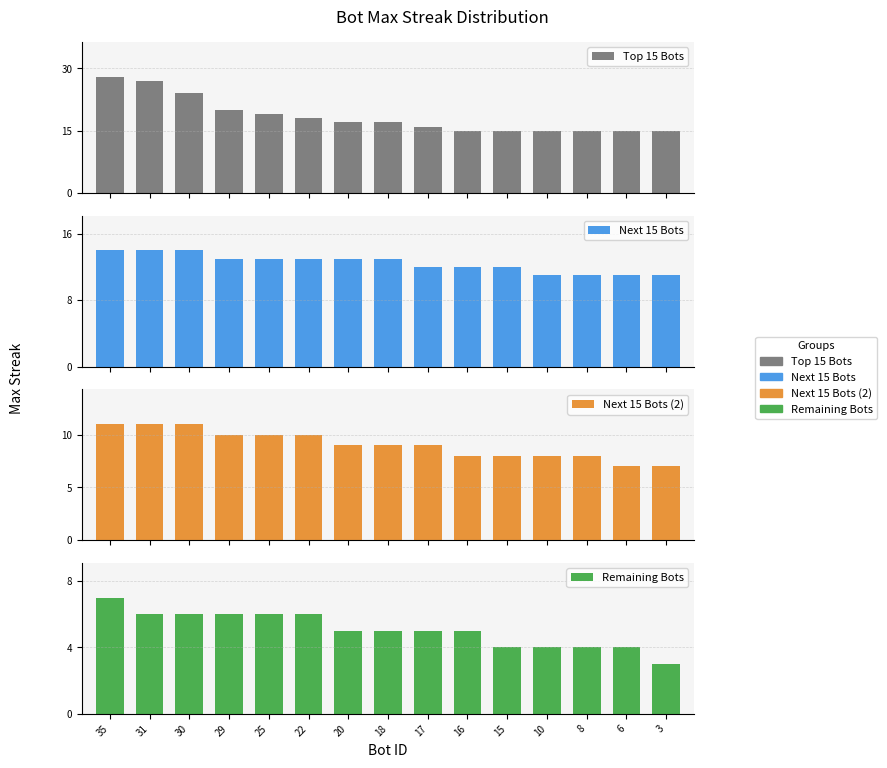

Are the bars horizontal?

No